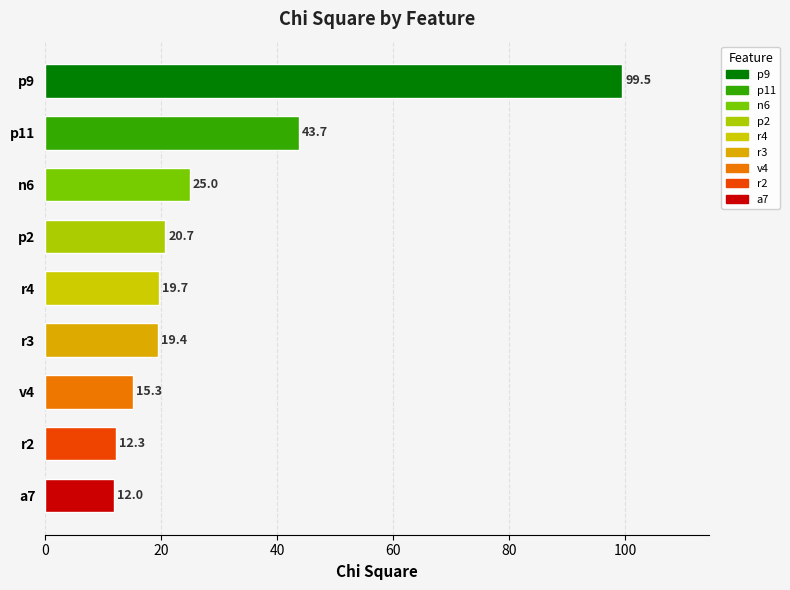

Which category has the lowest value across all series?

a7